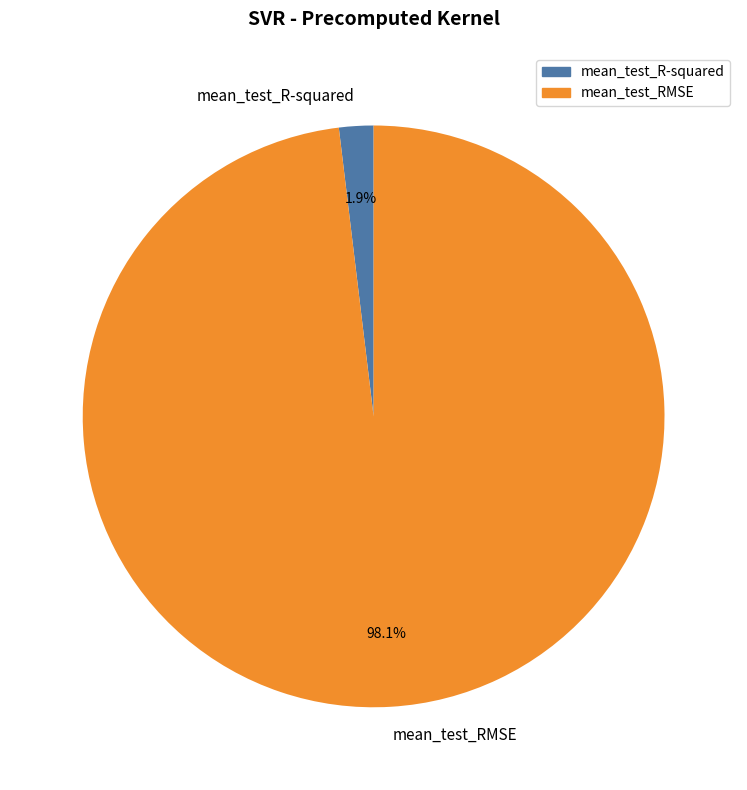

To the nearest percent, what is the average slice percentage?

50%